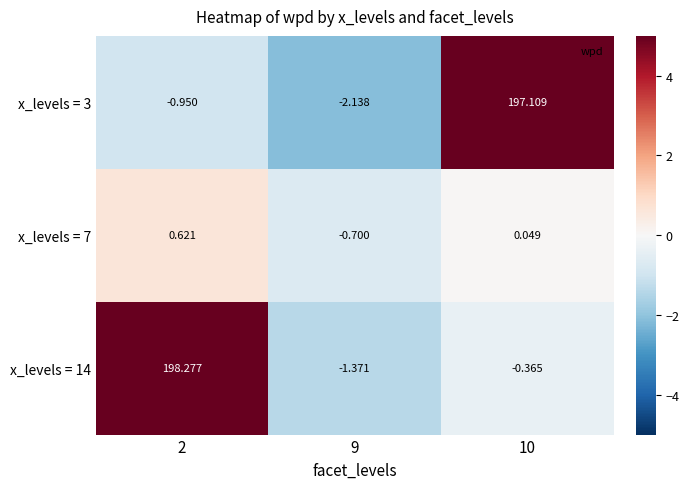

Is the value of x_levels = 3 at 2 greater than the value of x_levels = 14 at 10?

No